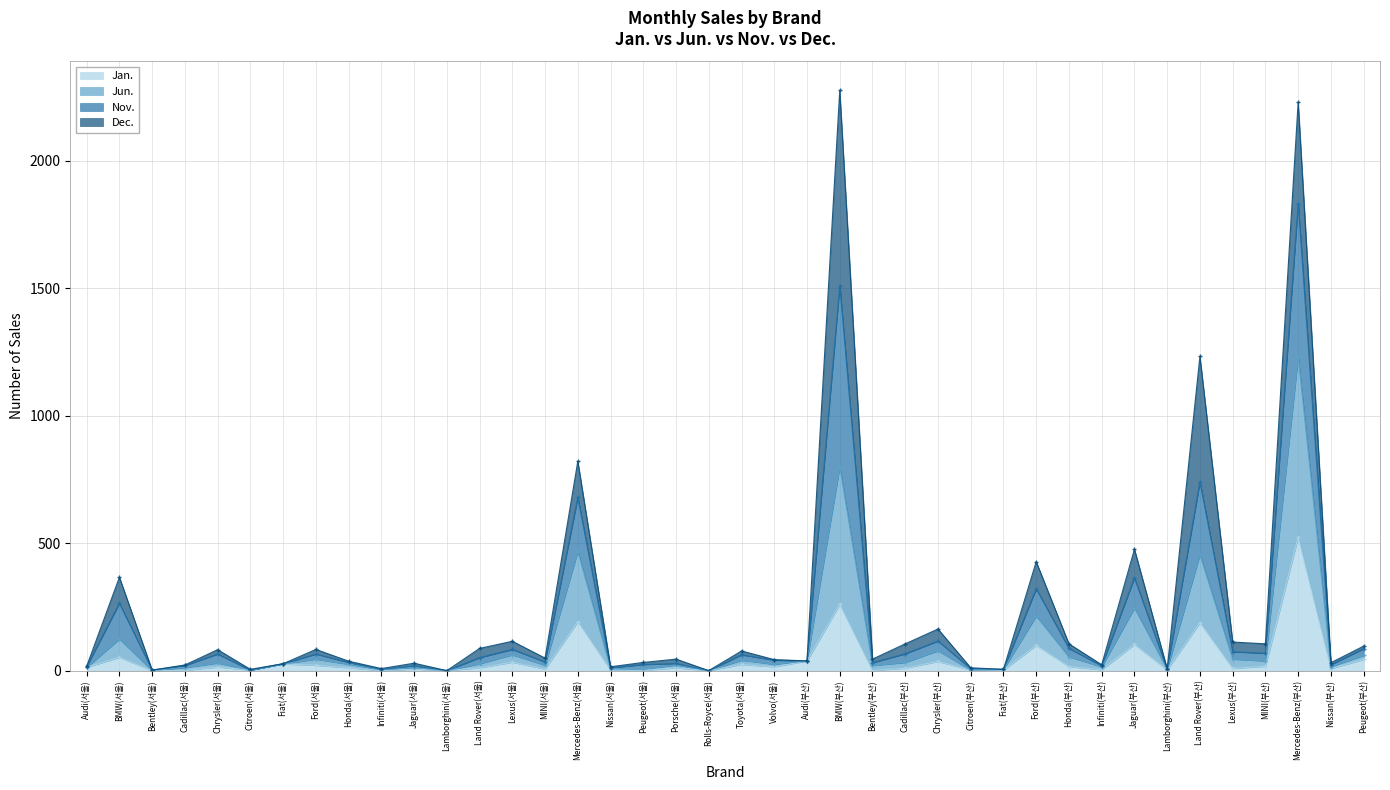

Which label corresponds to the largest value in the chart?

BMW(부산)